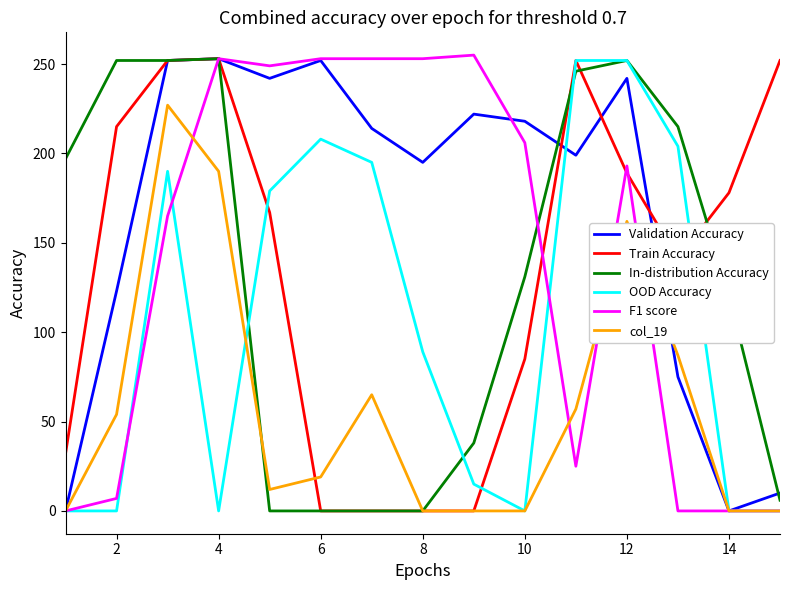

Which series has the largest total across all categories?

Validation Accuracy